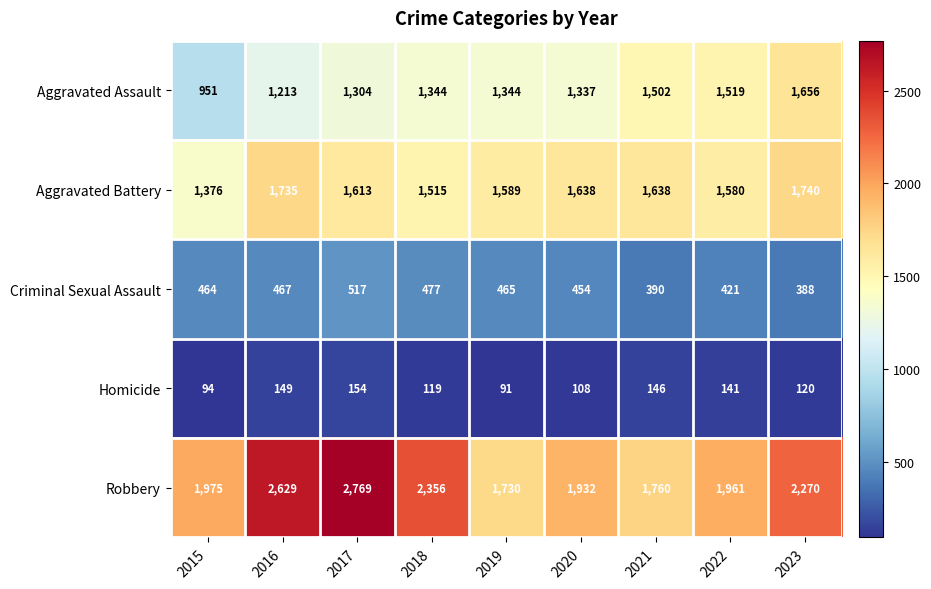

What is the sum of the Criminal Sexual Assault values at 2020 and 2019?

919